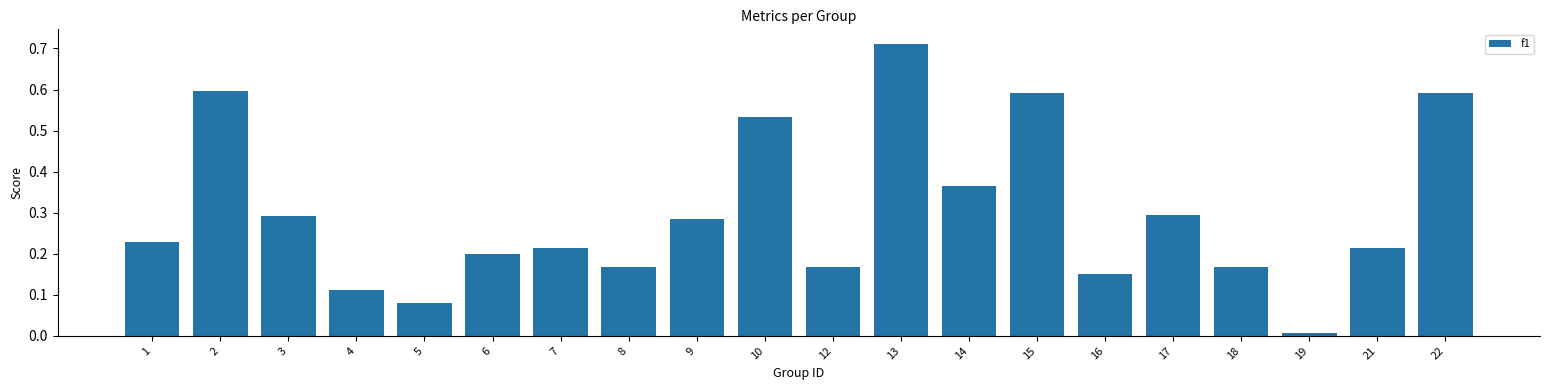

What is the change in value from 16 to 21?

+0.1